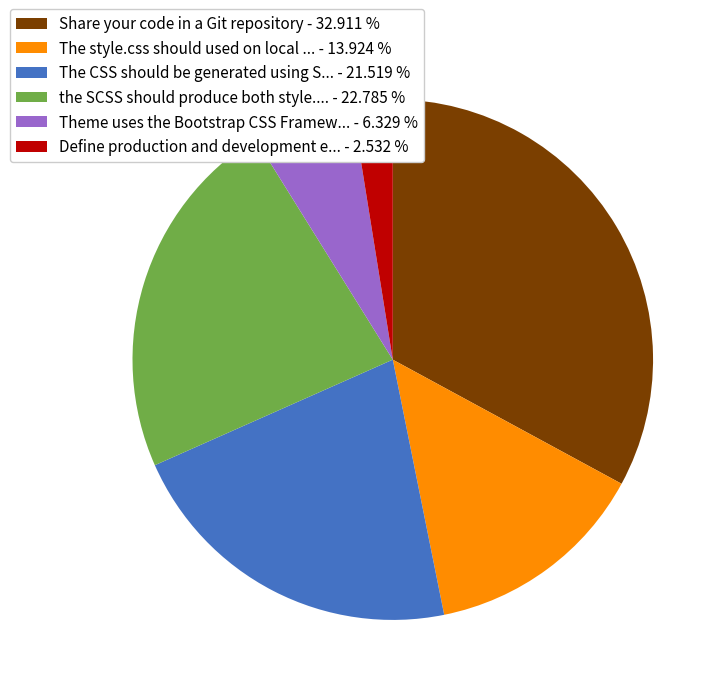

Rank the categories by value from lowest to highest.

Define production and development e... - 2.532 %, Theme uses the Bootstrap CSS Framew... - 6.329 %, The style.css should used on local ... - 13.924 %, The CSS should be generated using S... - 21.519 %, the SCSS should produce both style.... - 22.785 %, Share your code in a Git repository - 32.911 %